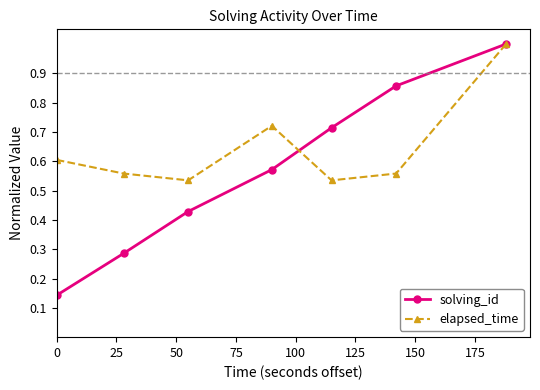

At how many categories does at least one series exceed 0?

7